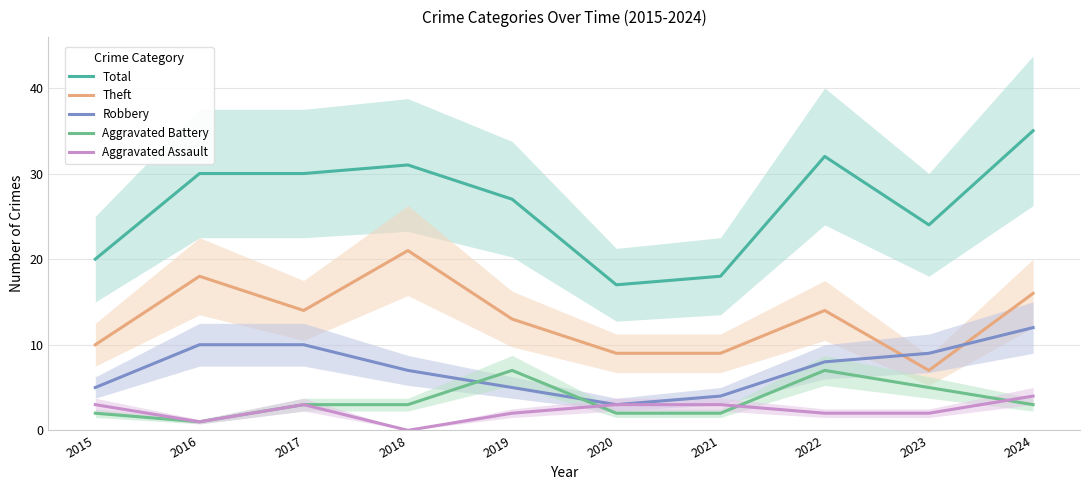

Reading left to right, transcribe all the data shown in this chart.

Total: 2015=20	2016=30	2017=30	2018=31	2019=27	2020=17	2021=18	2022=32	2023=24	2024=35
Theft: 2015=10	2016=18	2017=14	2018=21	2019=13	2020=9	2021=9	2022=14	2023=7	2024=16
Robbery: 2015=5	2016=10	2017=10	2018=7	2019=5	2020=3	2021=4	2022=8	2023=9	2024=12
Aggravated Battery: 2015=2	2016=1	2017=3	2018=3	2019=7	2020=2	2021=2	2022=7	2023=5	2024=3
Aggravated Assault: 2015=3	2016=1	2017=3	2018=0	2019=2	2020=3	2021=3	2022=2	2023=2	2024=4